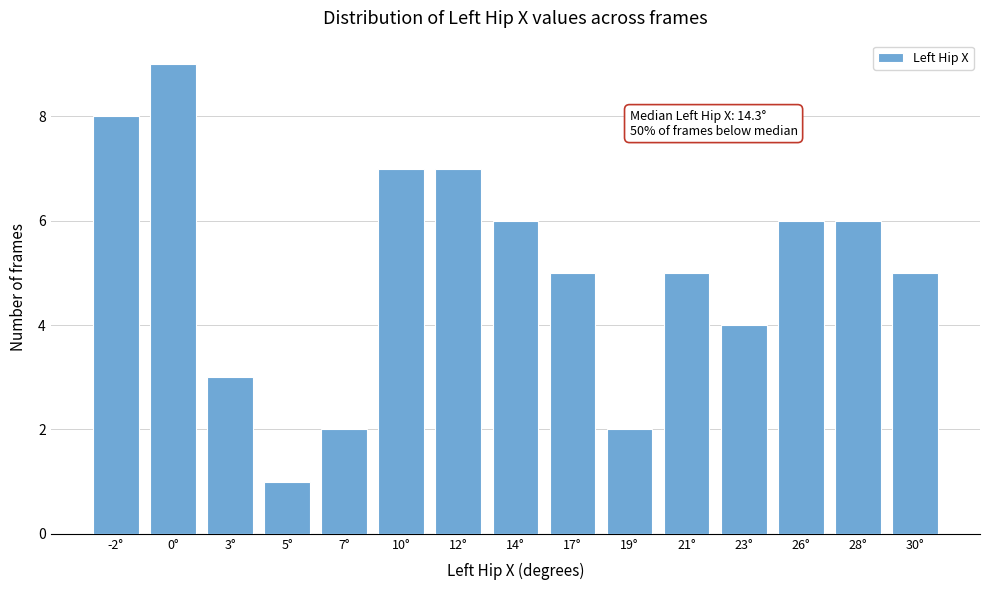

Reading right to left, extract all data points from this chart.

5	6	6	4	5	2	5	6	7	7	2	1	3	9	8